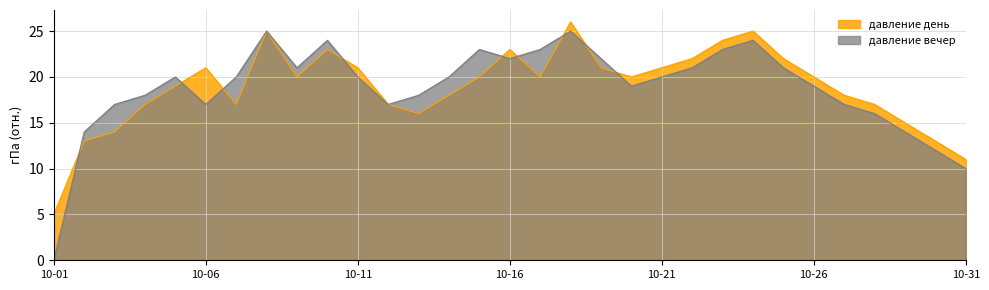

True or false: давление день has a value of 23 at 2017-10-10.

True